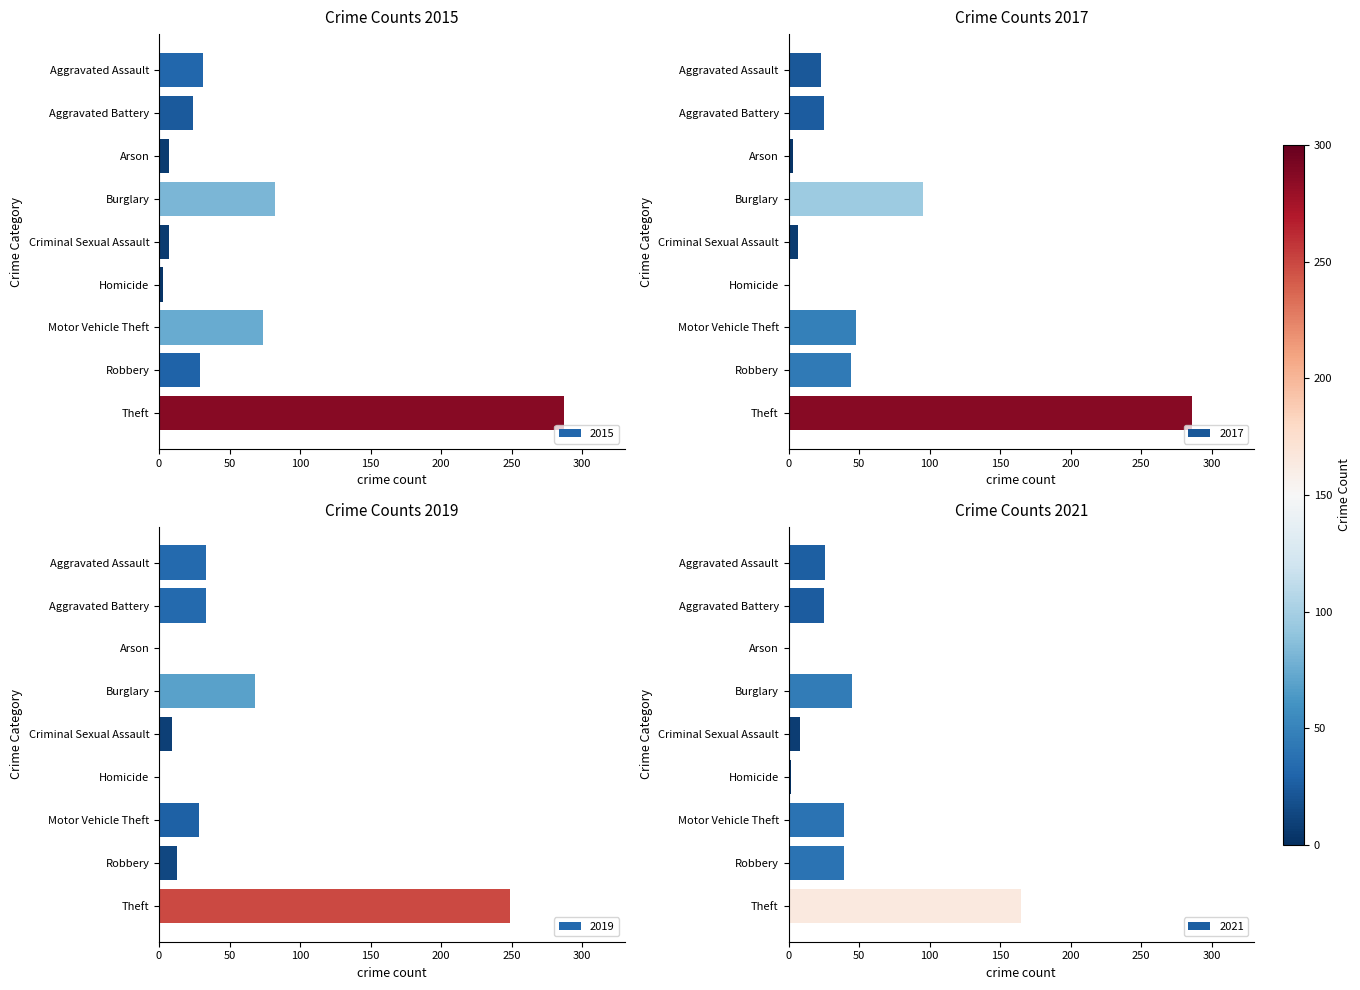

At which label is 2019 closest to 124?

Burglary